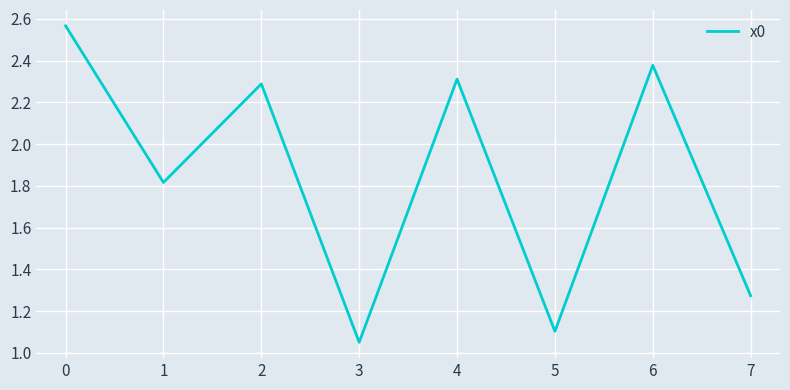

The value at 1 is 3.3. True or false?

False